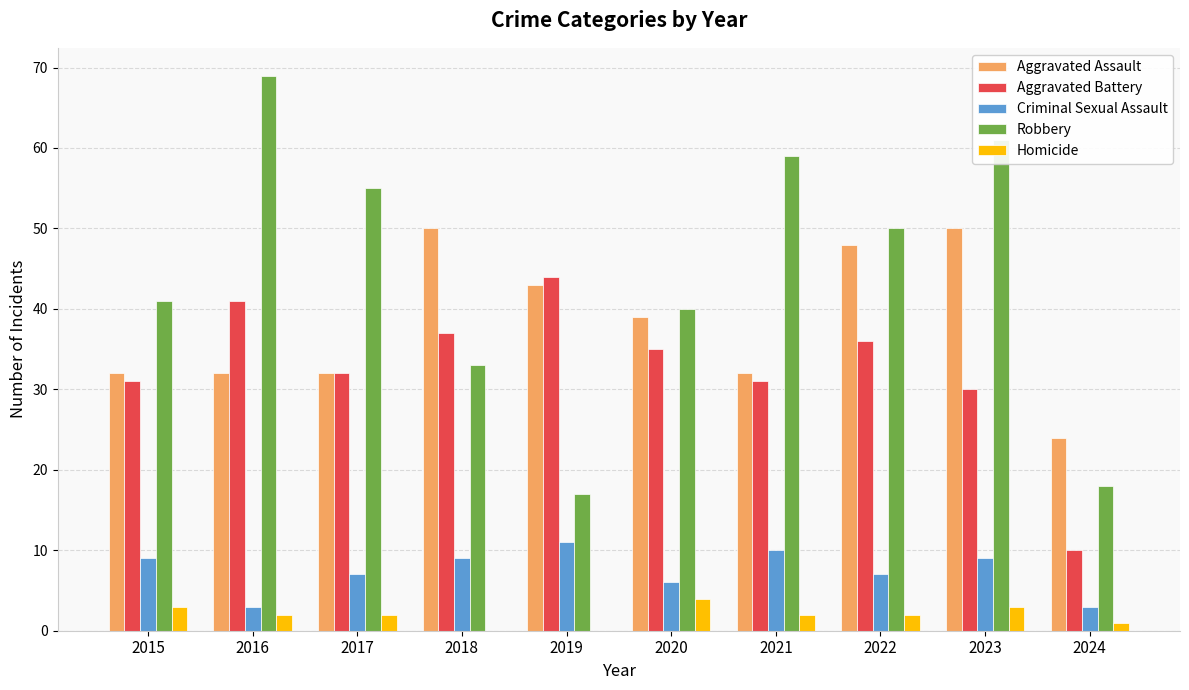

What is the sum of the Robbery values at 2020 and 2018?

73